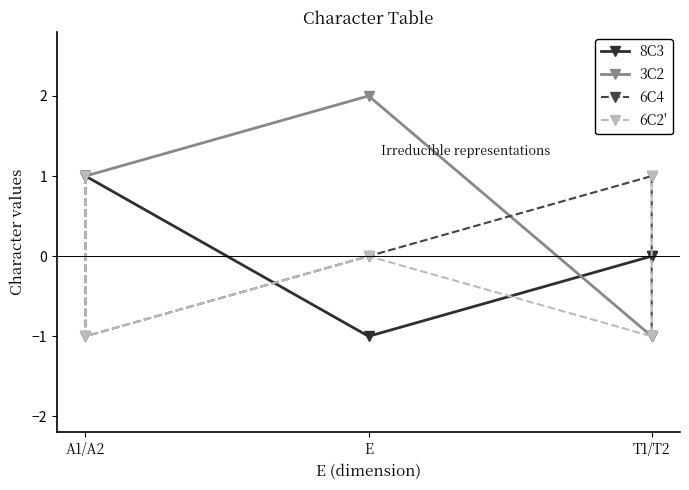

Which category has the highest value in the 6C4 series?

A1/A2